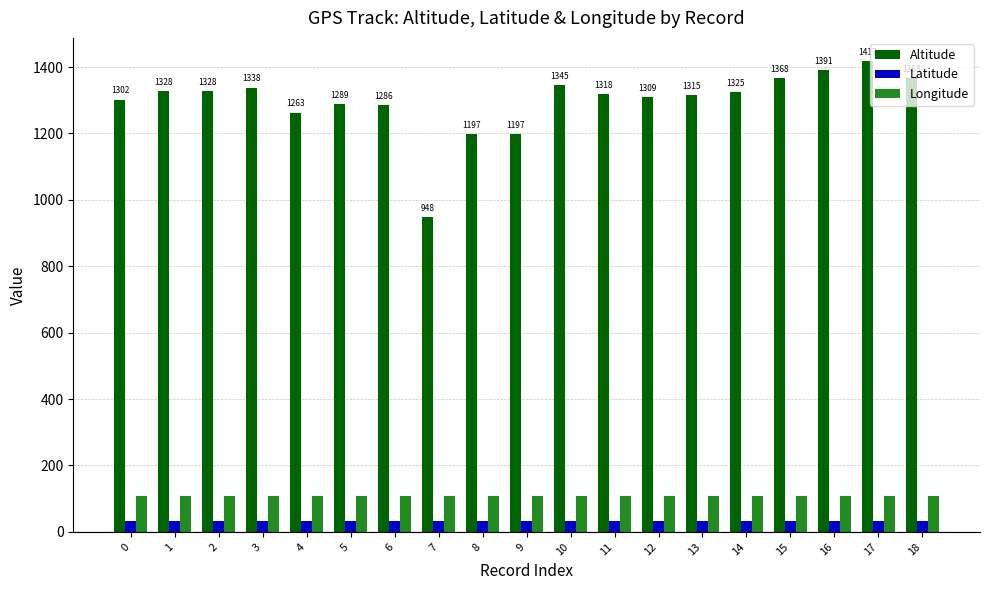

Rank the series at 6 from highest to lowest value.

Altitude, Longitude, Latitude